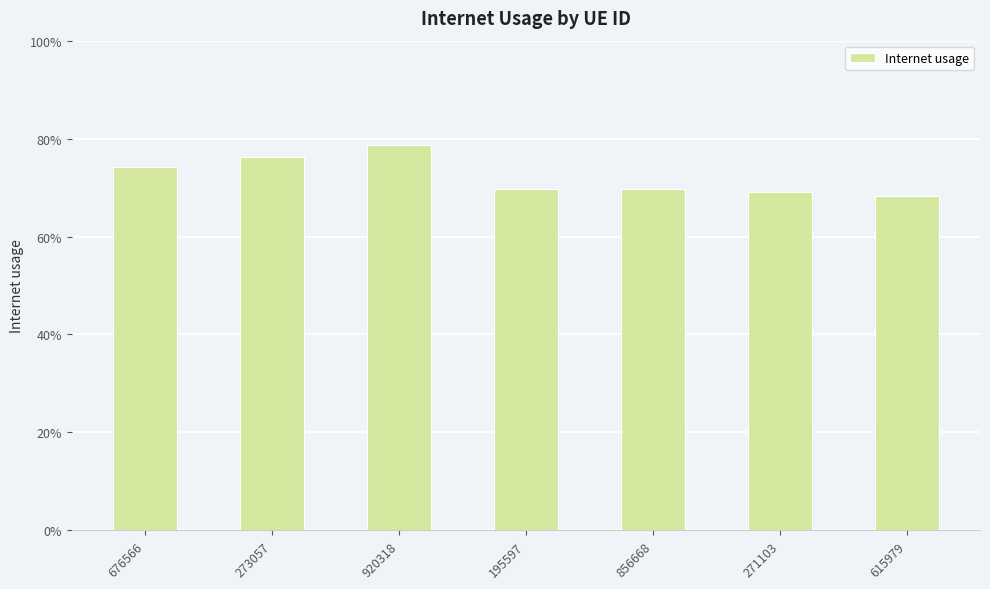

Which has a higher value, 676566 or 273057?

273057